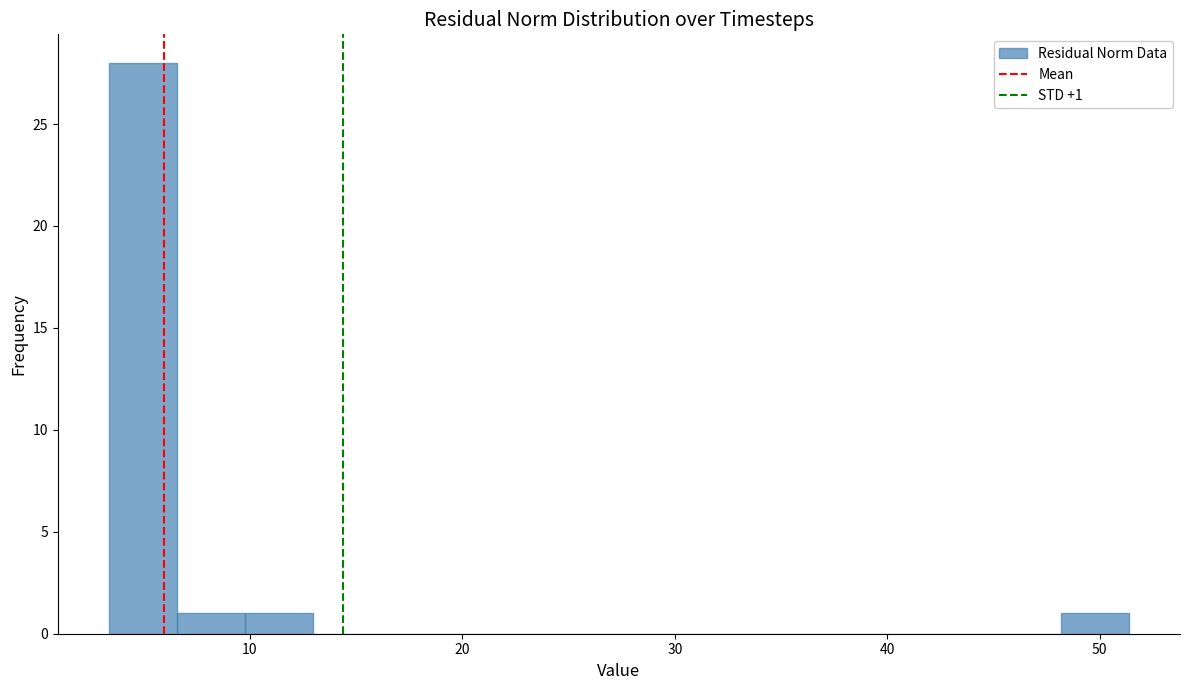

Read against the x-axis, roughly where is the centre of the tallest bar?

5